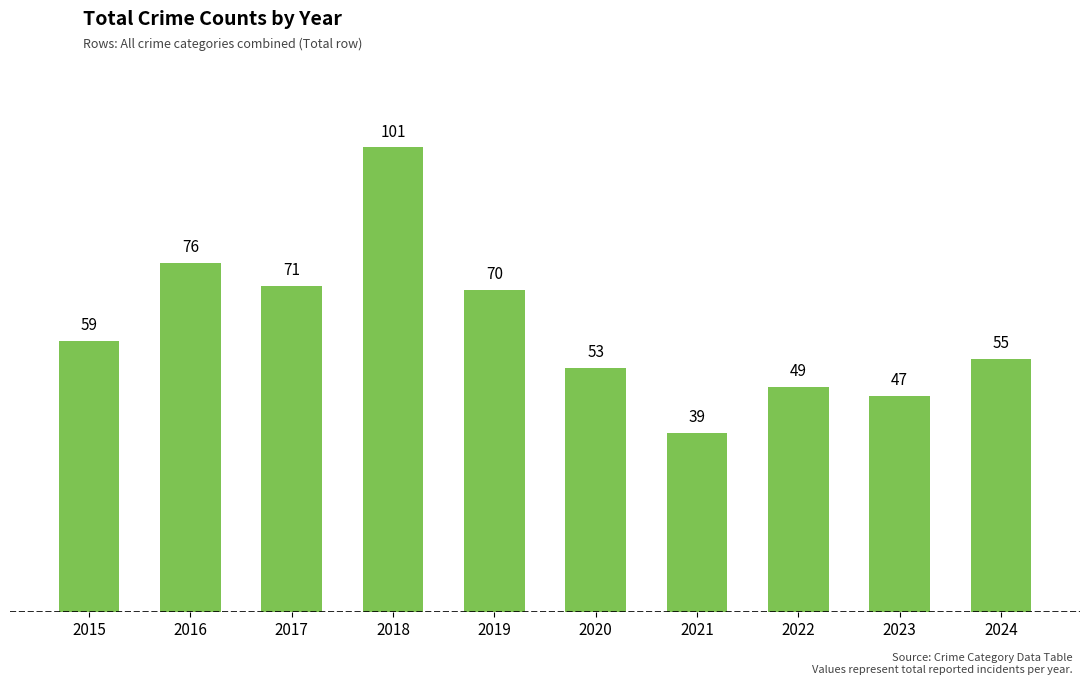

List the labels in order of value, largest first.

2018, 2016, 2017, 2019, 2015, 2024, 2020, 2022, 2023, 2021